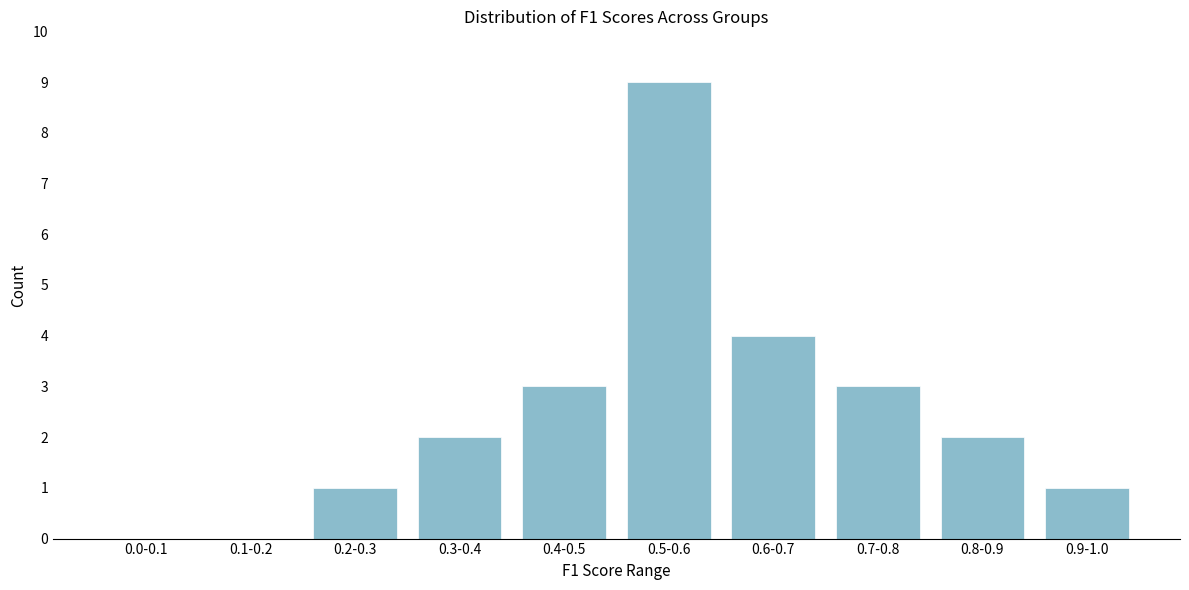

Reading left to right, list all the values displayed in this chart.

0.0-0.1=0	0.1-0.2=0	0.2-0.3=1	0.3-0.4=2	0.4-0.5=3	0.5-0.6=9	0.6-0.7=4	0.7-0.8=3	0.8-0.9=2	0.9-1.0=1